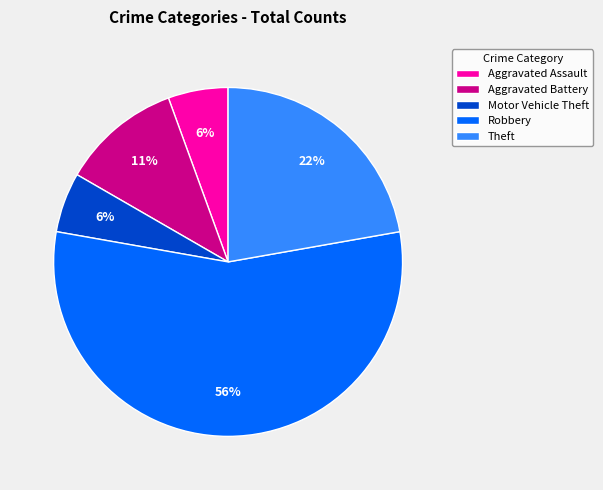

What percentage is the Theft slice, to the nearest percent?

22%